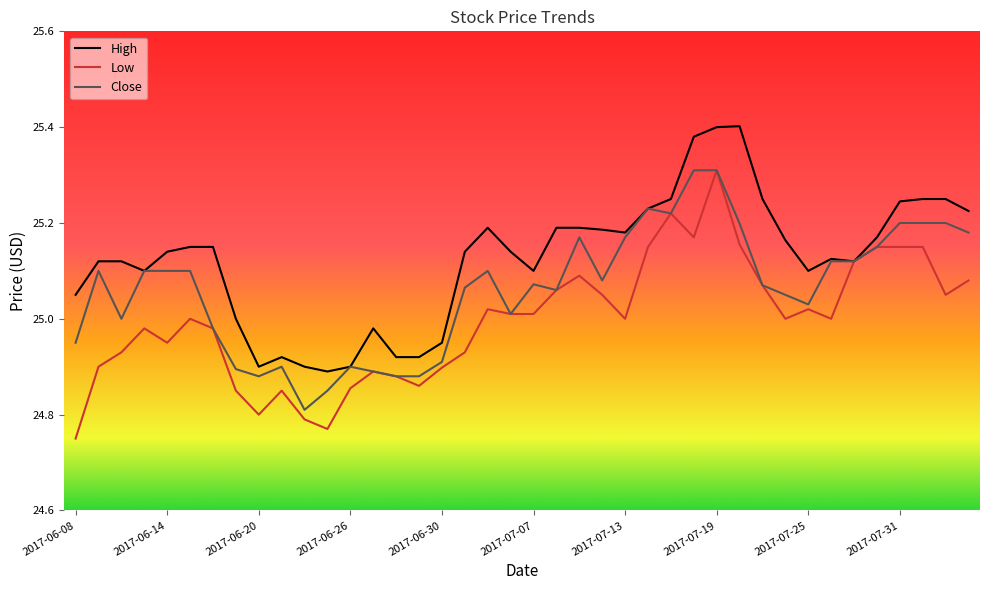

Which series has the largest total across all categories?

High